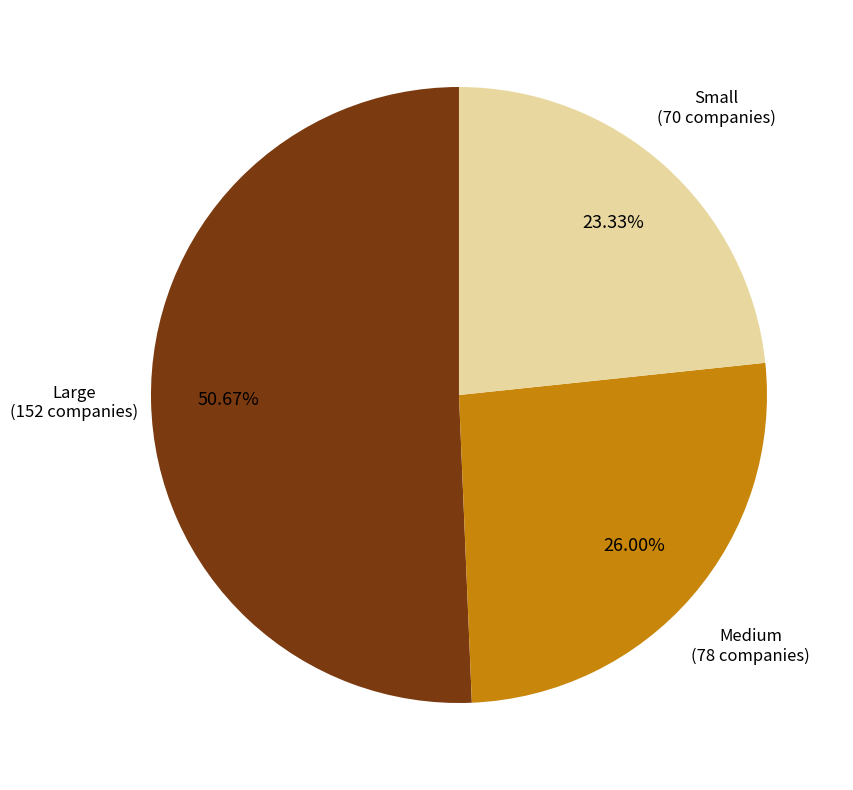

Is there any slice that represents more than half of the pie?

Yes